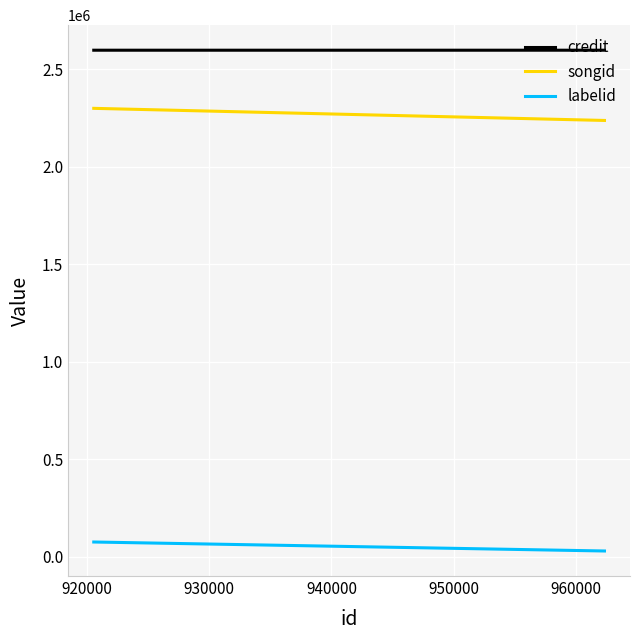

Does the chart display data point markers on the line(s)?

No